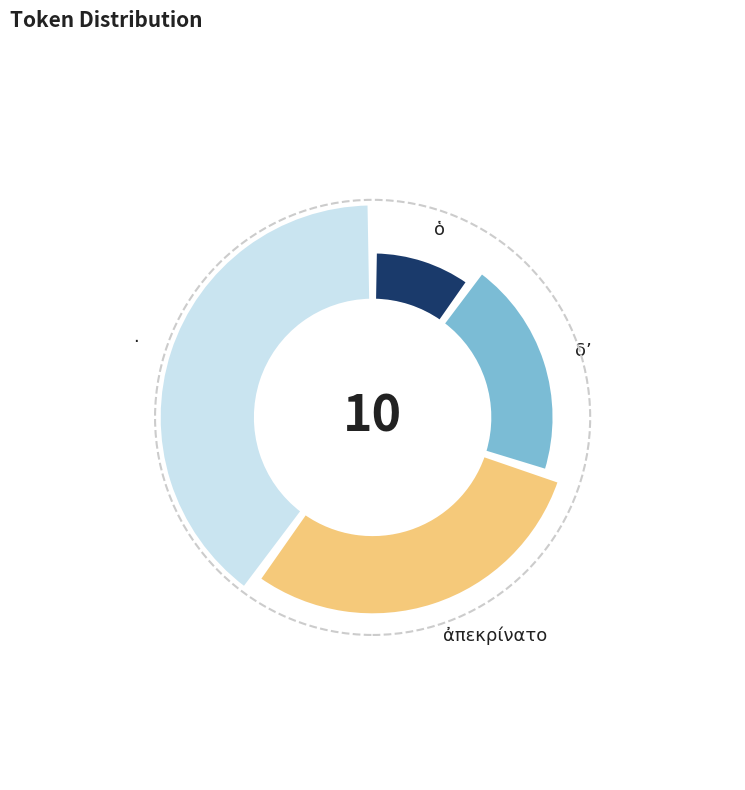

What percentage is the ὁ slice, to the nearest percent?

10%